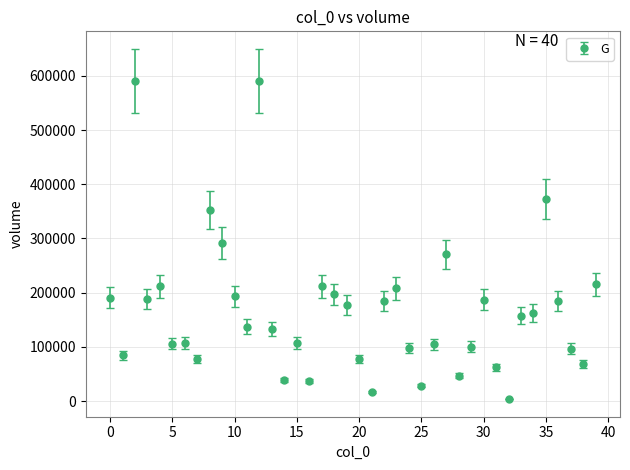

What is the value of the 22nd point from the left?

17063.4